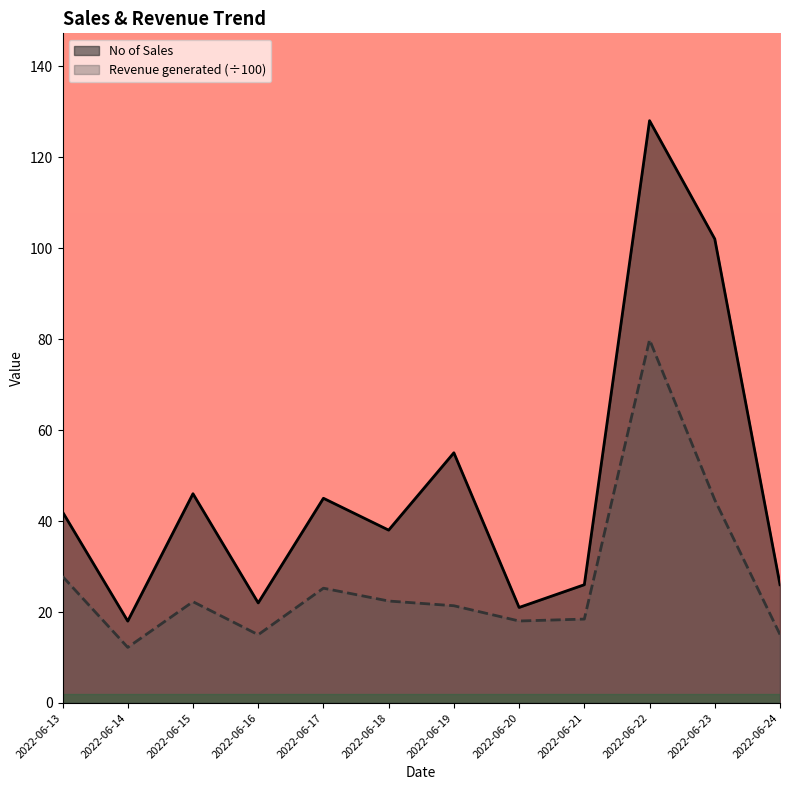

What is the total value across all series at 2022-06-14?

30.2